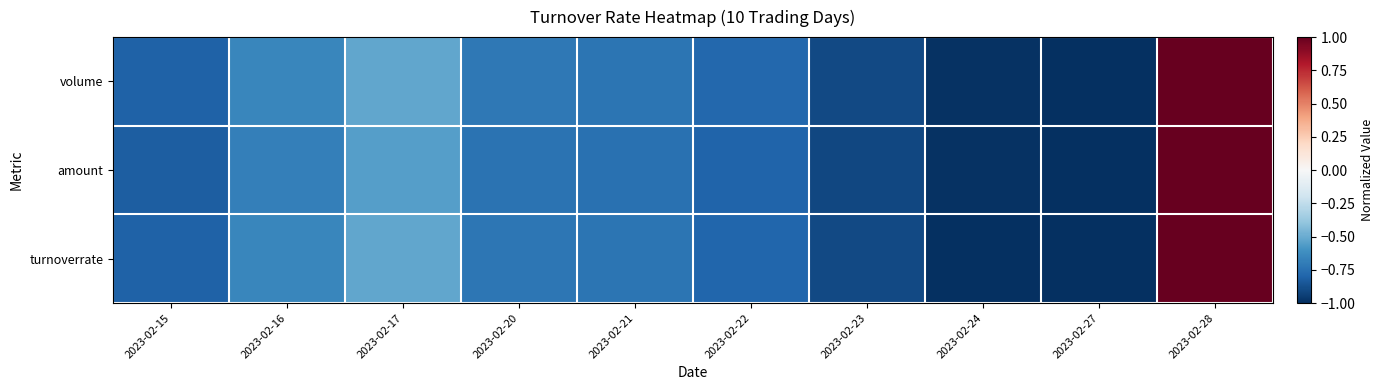

At how many categories does at least one series exceed 0?

1